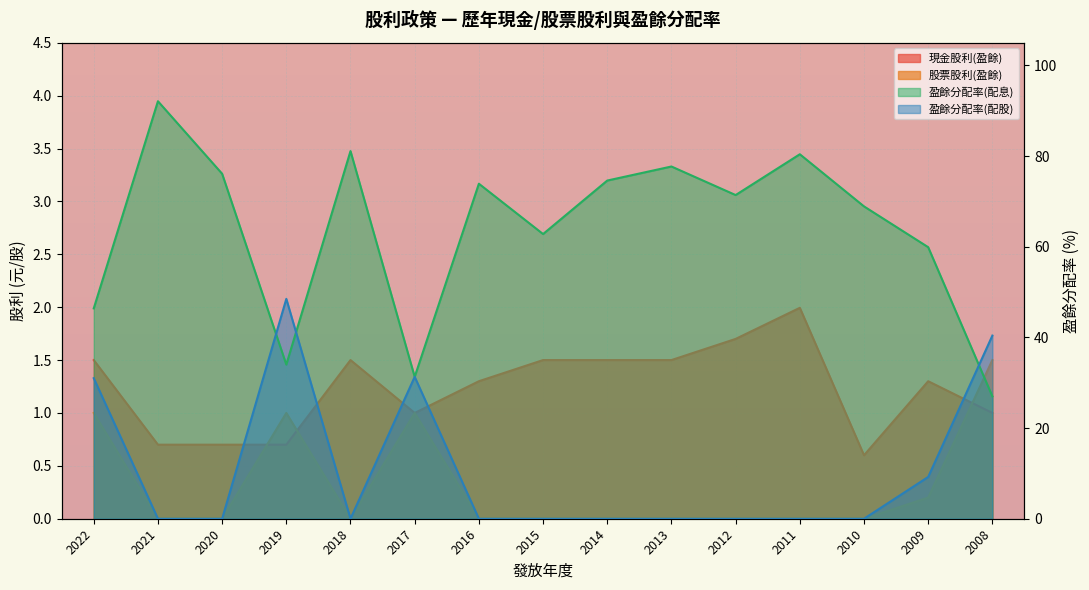

How many positive values does the 股票股利(盈餘) series have?

5